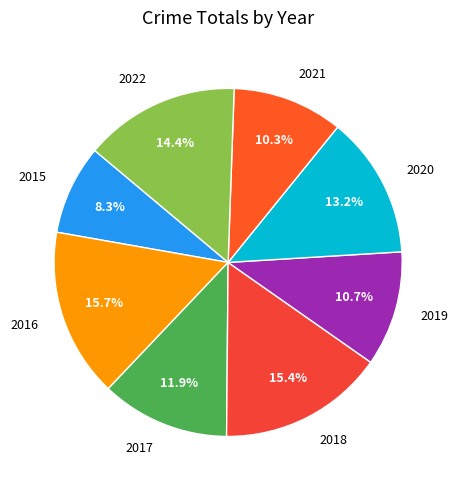

The 2021 slice represents 3% of the pie. True or false?

False